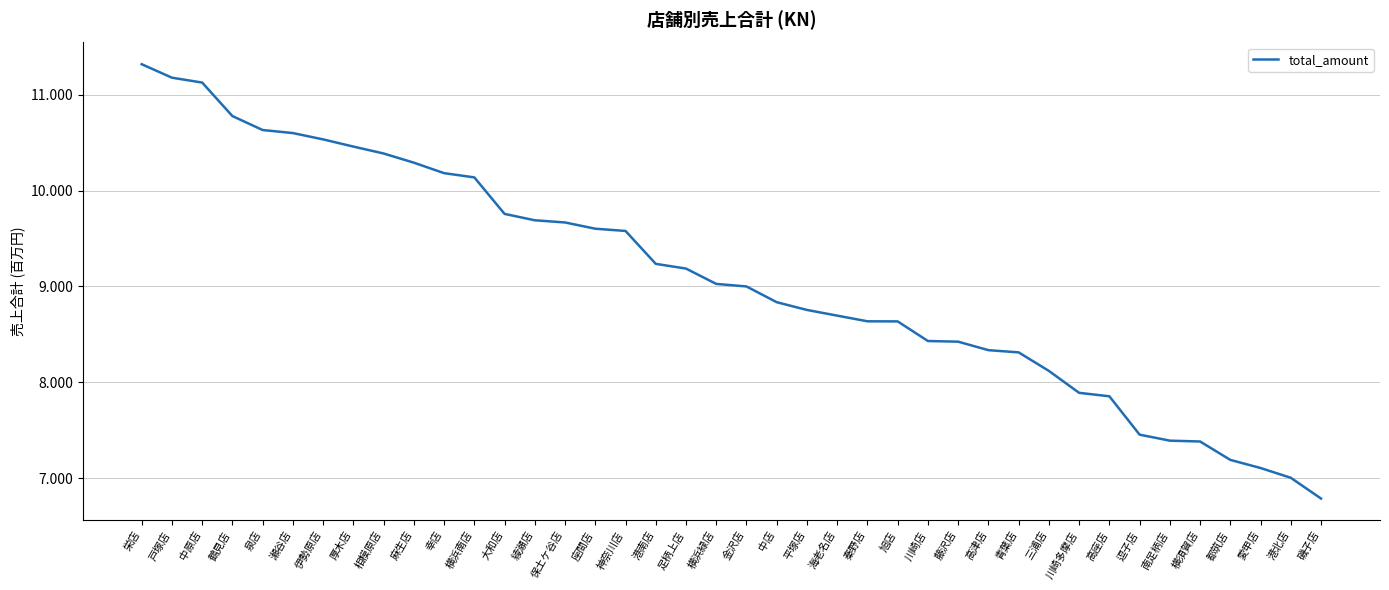

Does the chart display data point markers on the line(s)?

No